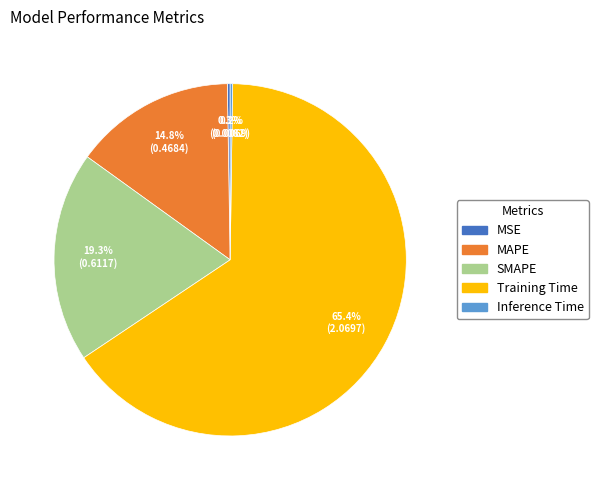

Is there any slice that represents more than half of the pie?

Yes